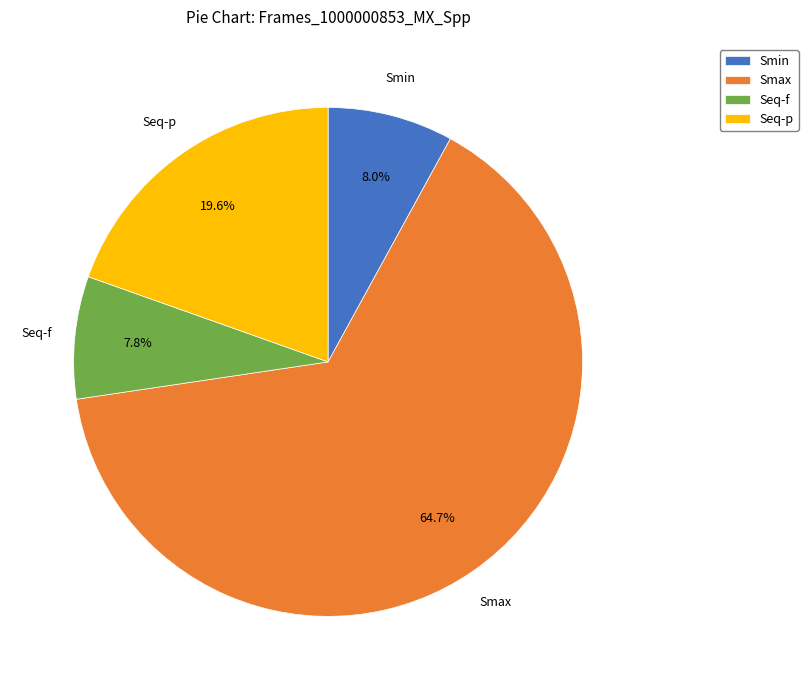

How many slices are in this pie chart?

4